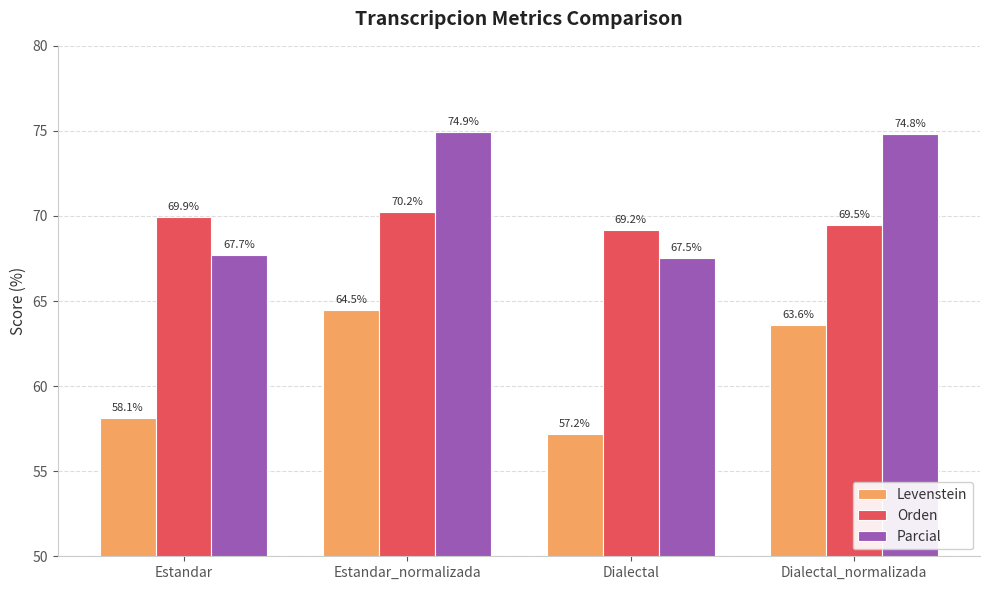

At which category is the sum across all series the highest?

Estandar_normalizada